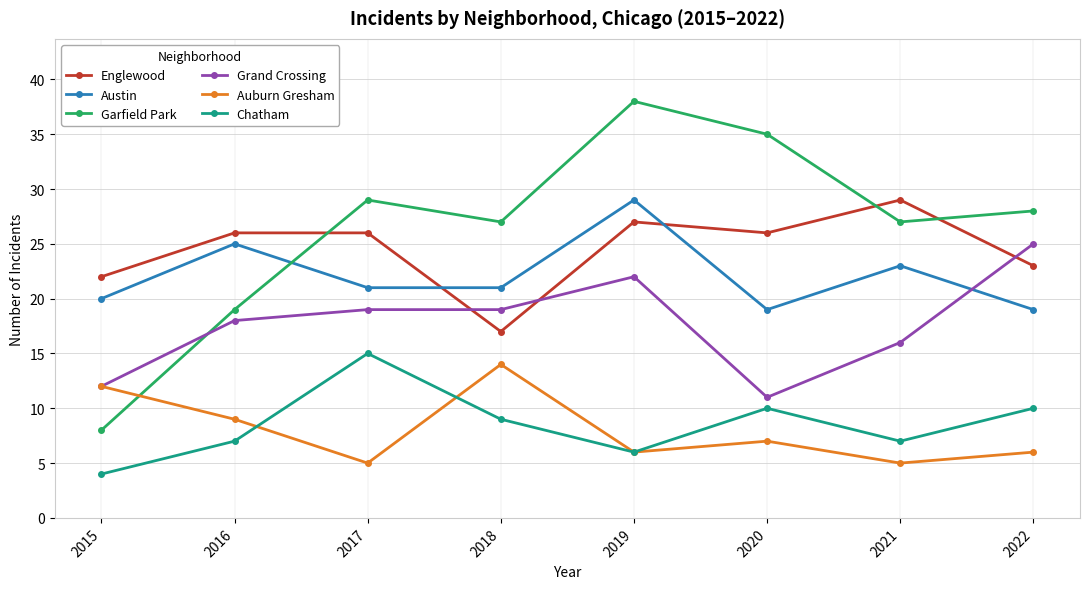

At which label does Englewood reach its peak?

2021